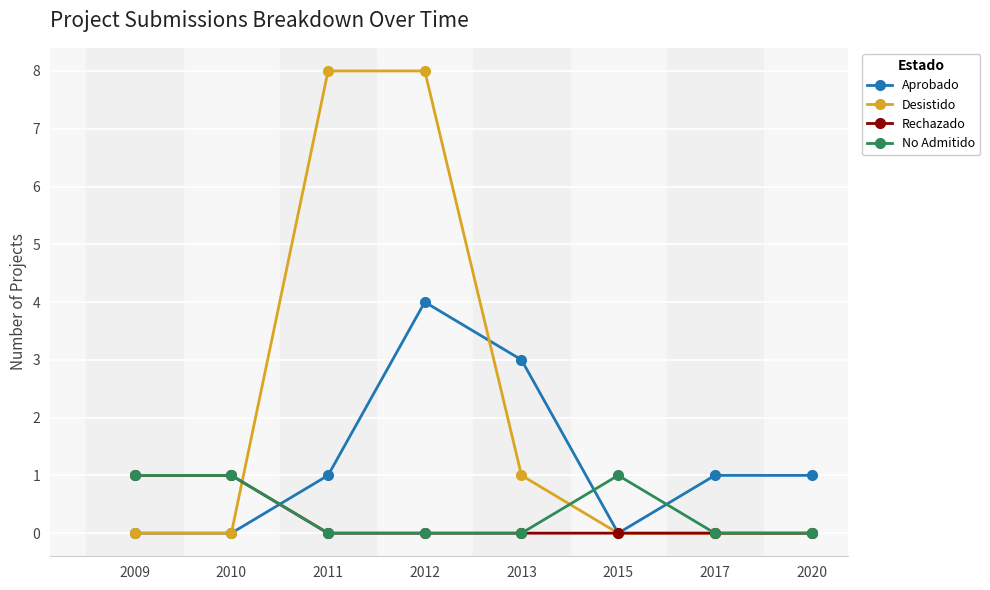

Which series changed the most between 2011 and 2015?

Desistido